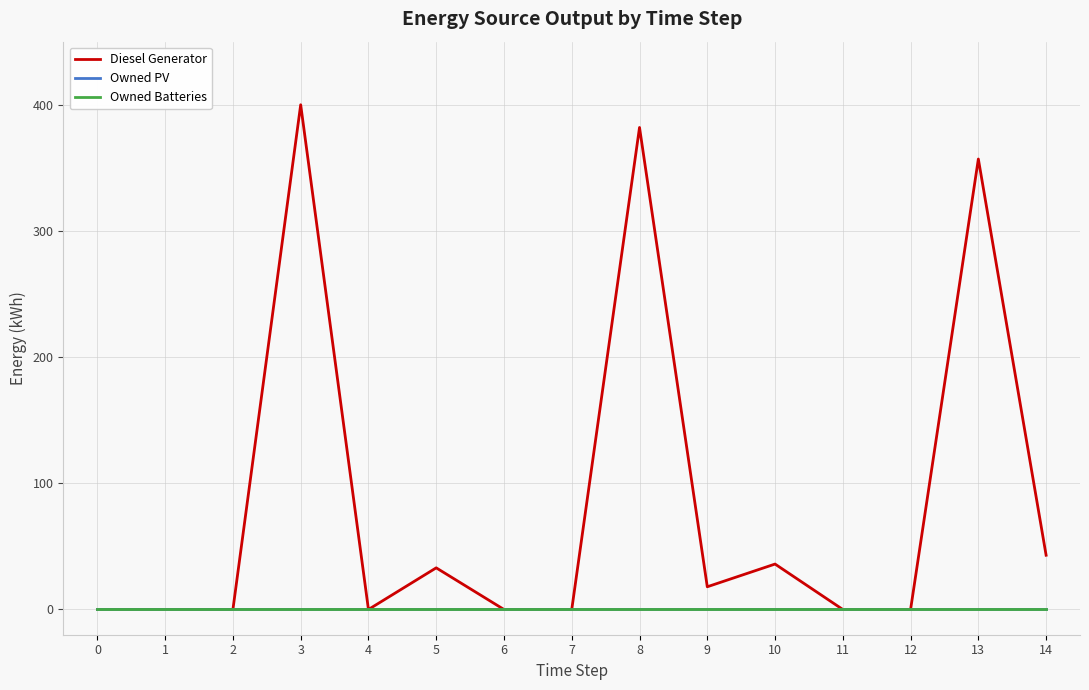

How many lines are shown in the chart?

3